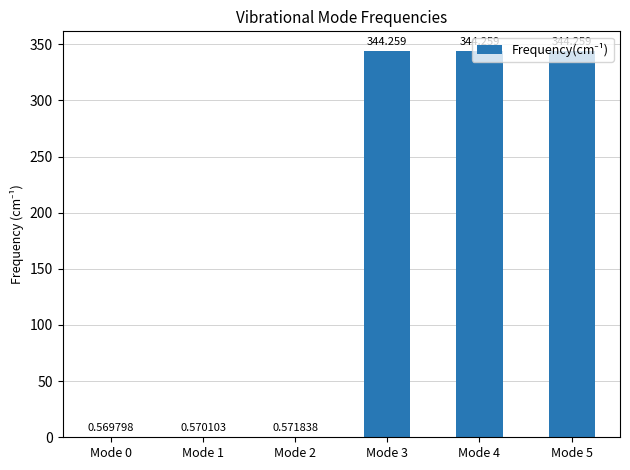

List the labels in order of value, smallest first.

Mode 0, Mode 1, Mode 2, Mode 3, Mode 4, Mode 5